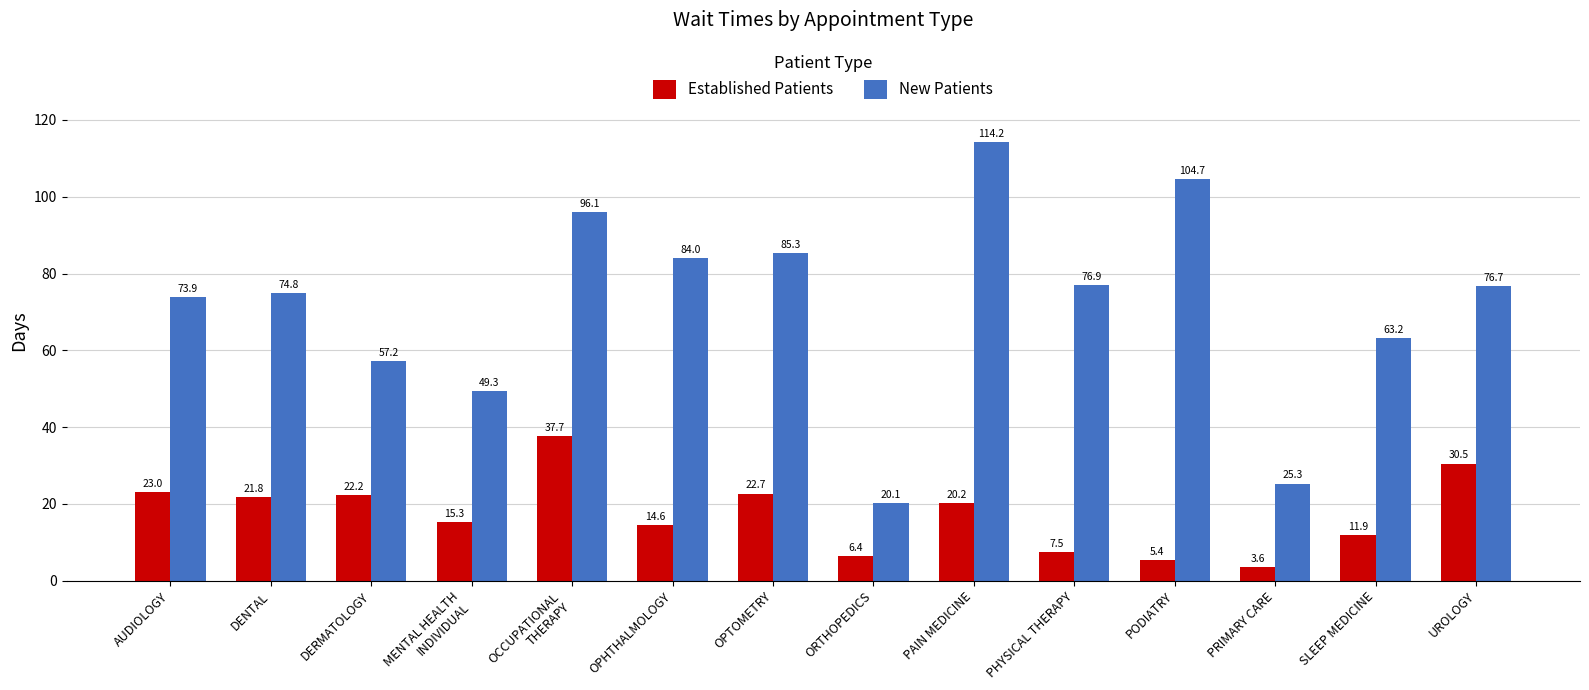

Rank the series by their average value, from lowest to highest.

Established Patients, New Patients